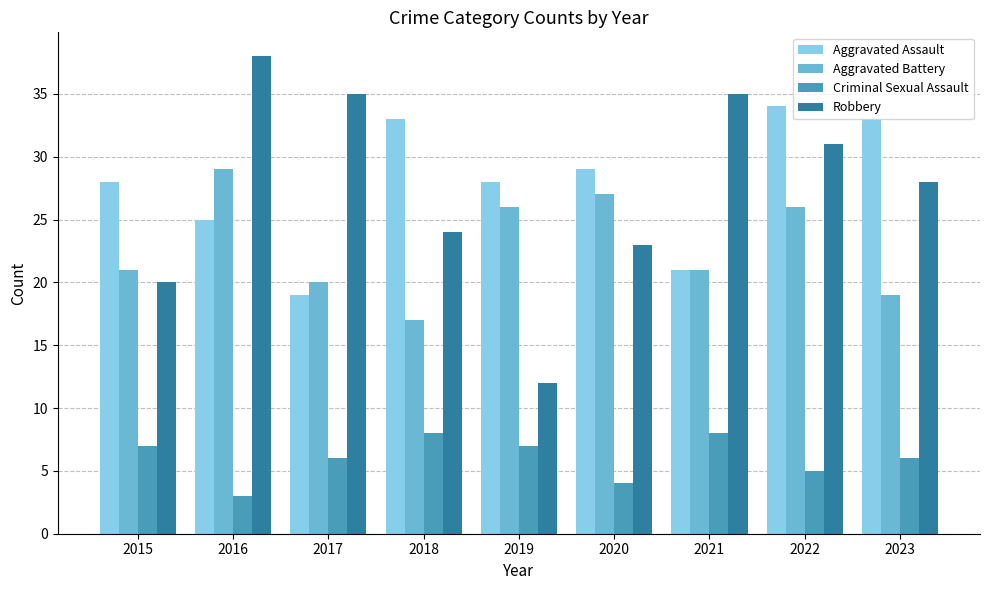

Reading left to right, what are all the values shown in this chart?

Aggravated Assault: 2015=28	2016=25	2017=19	2018=33	2019=28	2020=29	2021=21	2022=34	2023=33
Aggravated Battery: 2015=21	2016=29	2017=20	2018=17	2019=26	2020=27	2021=21	2022=26	2023=19
Criminal Sexual Assault: 2015=7	2016=3	2017=6	2018=8	2019=7	2020=4	2021=8	2022=5	2023=6
Robbery: 2015=20	2016=38	2017=35	2018=24	2019=12	2020=23	2021=35	2022=31	2023=28